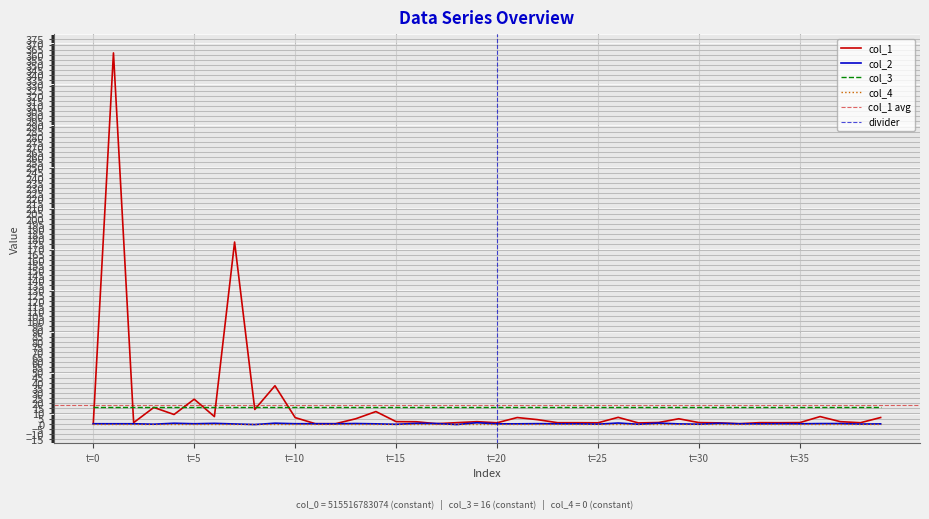

What is the lowest value of the col_3 series?

16.0